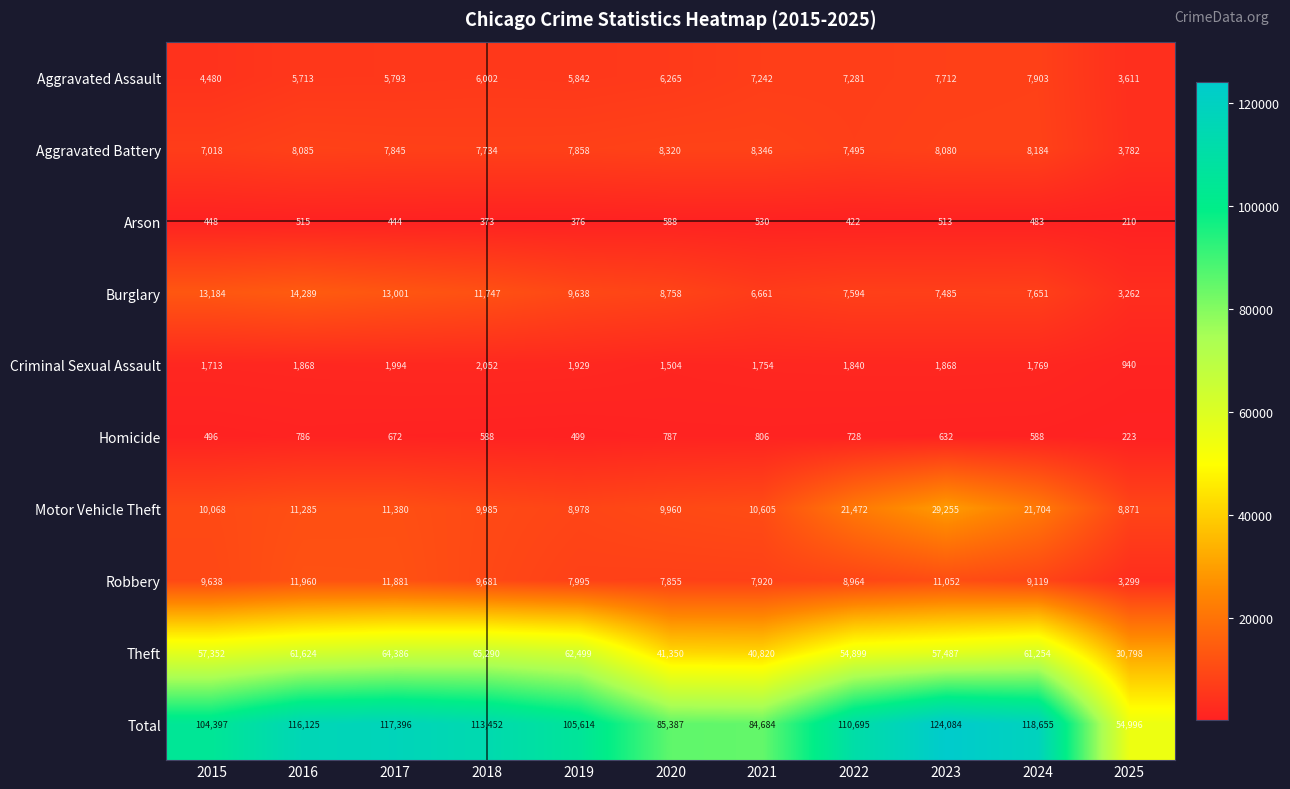

The value of Theft at 2020 is 60429. True or false?

False